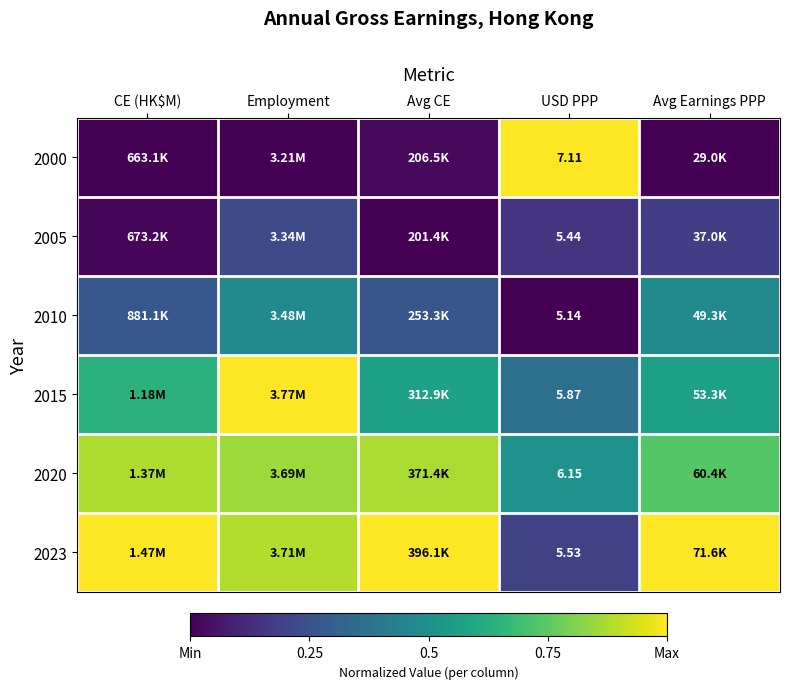

What is the total value across all series at USD PPP?

35.2